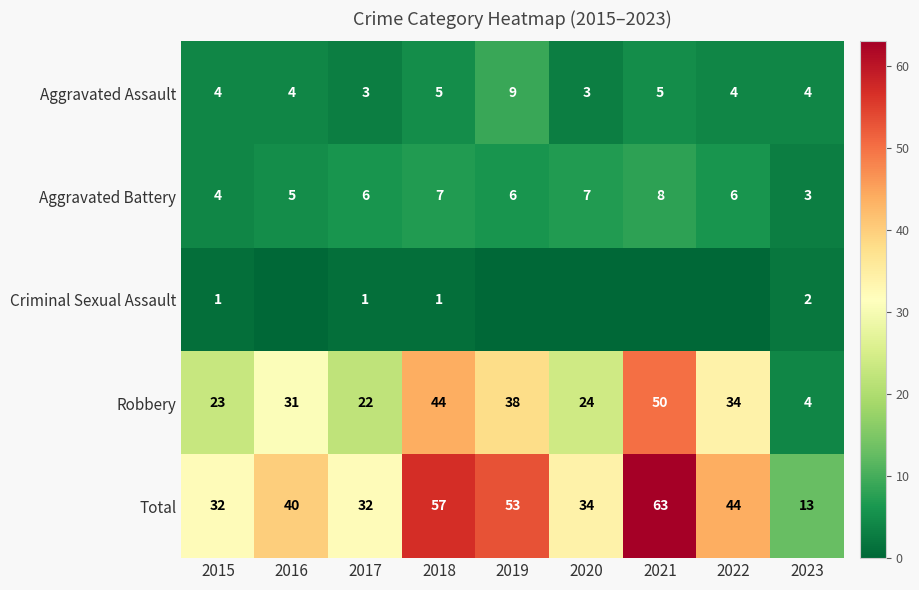

The value of Aggravated Battery at 2020 is 7. True or false?

True